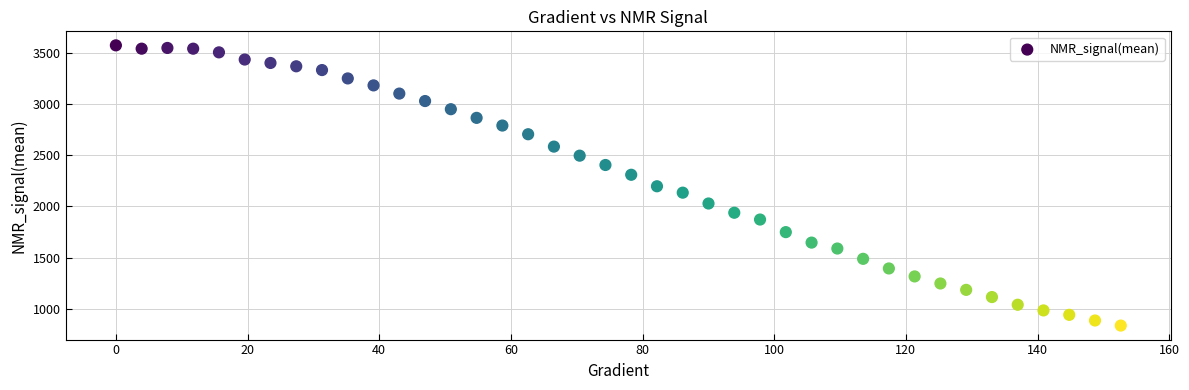

What is the range of Y values (max minus min)?

2743.7